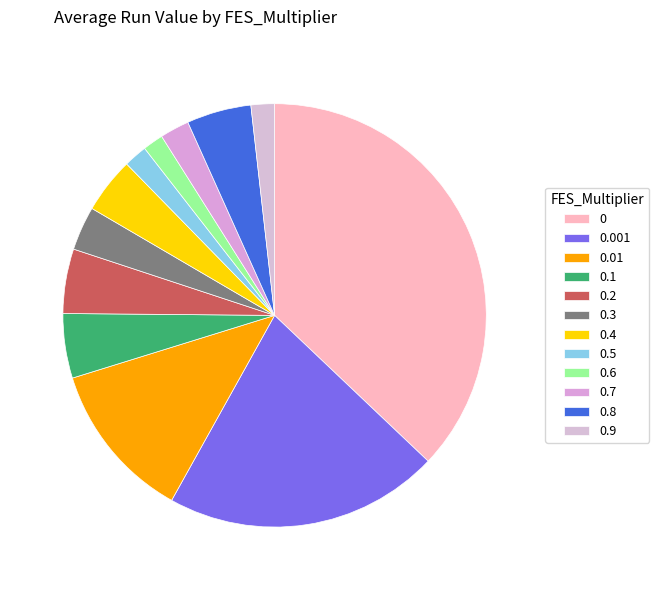

The 0.001 slice represents 11% of the pie. True or false?

False